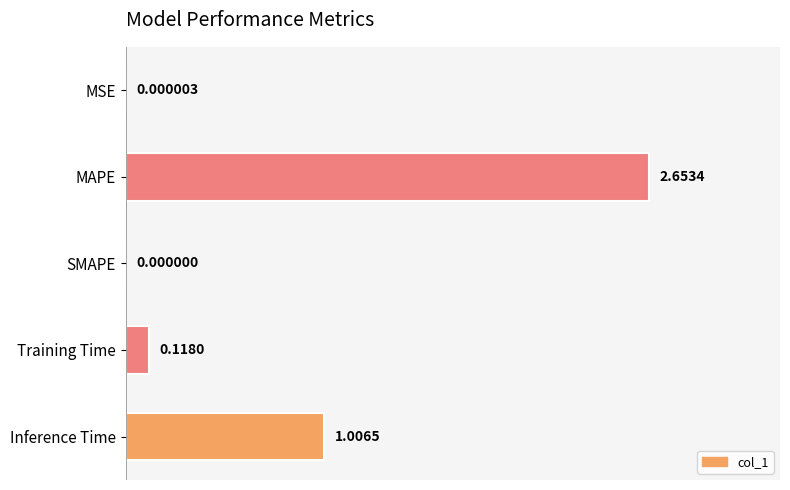

Where is the data nearest to the value 1?

Inference Time